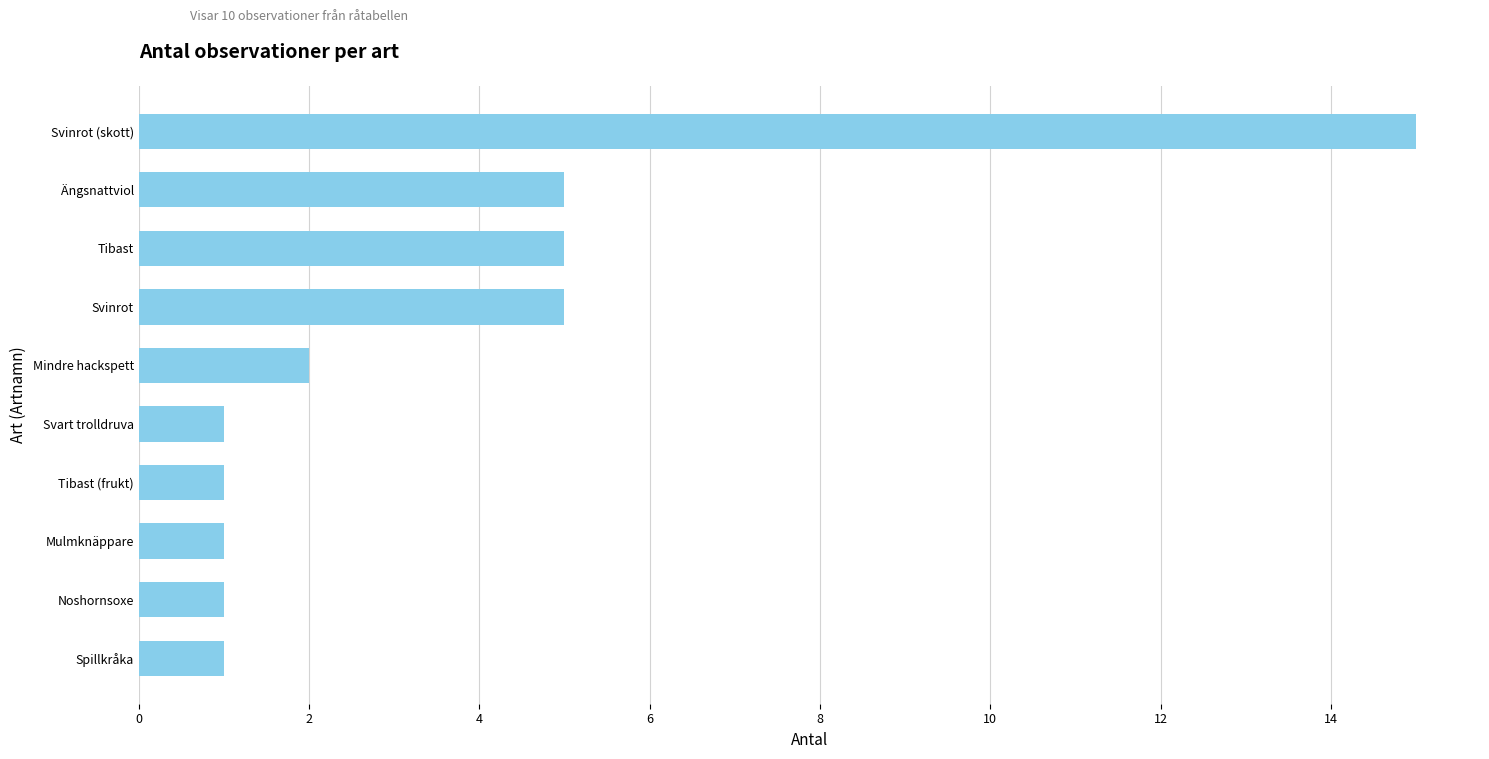

What is the average value?

4